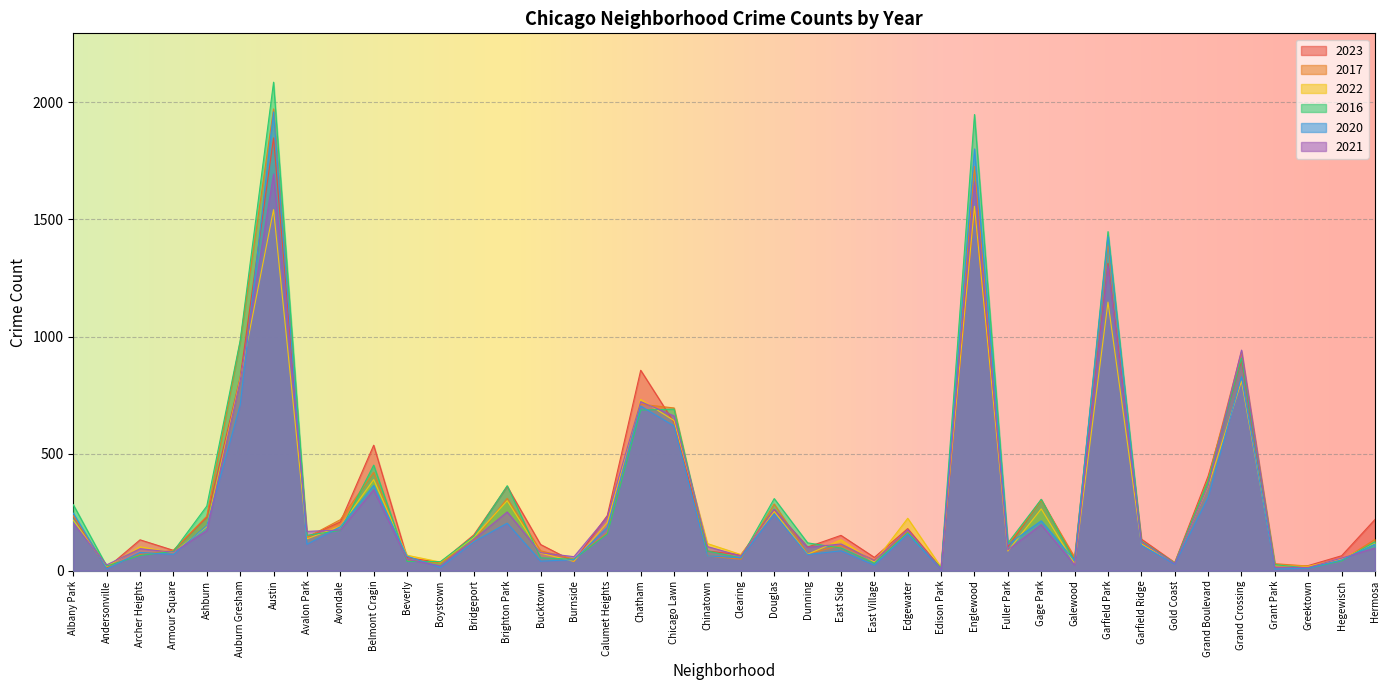

Does the chart display data point markers on the line(s)?

No